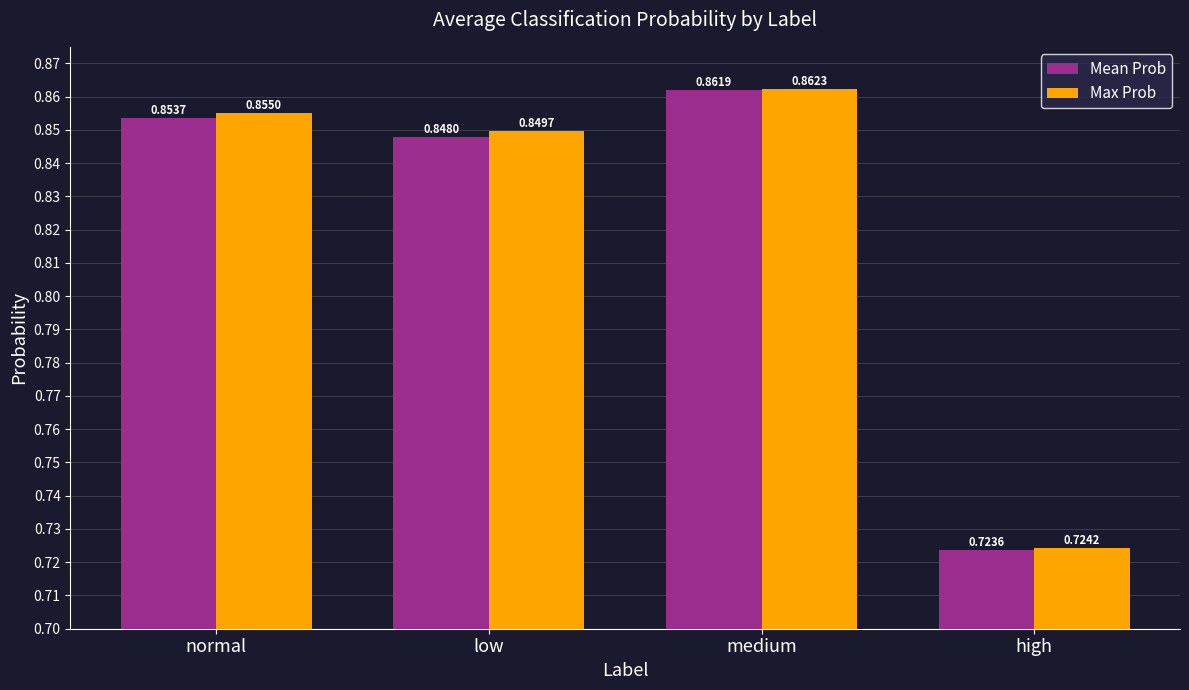

Count the number of categories in the chart.

4